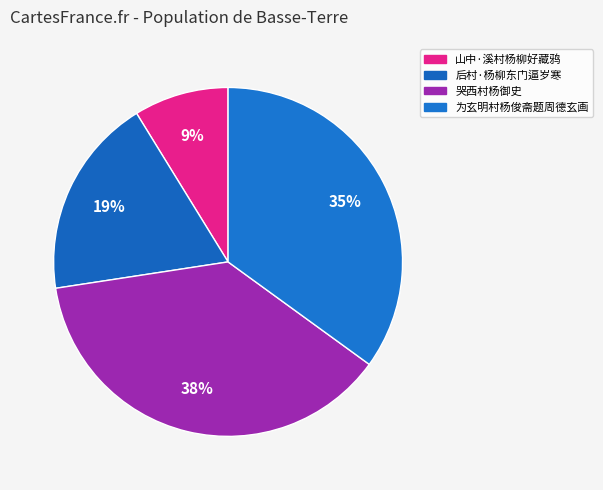

Between 哭西村杨御史 and 为玄明村杨俊斋题周德玄画, which is larger?

哭西村杨御史